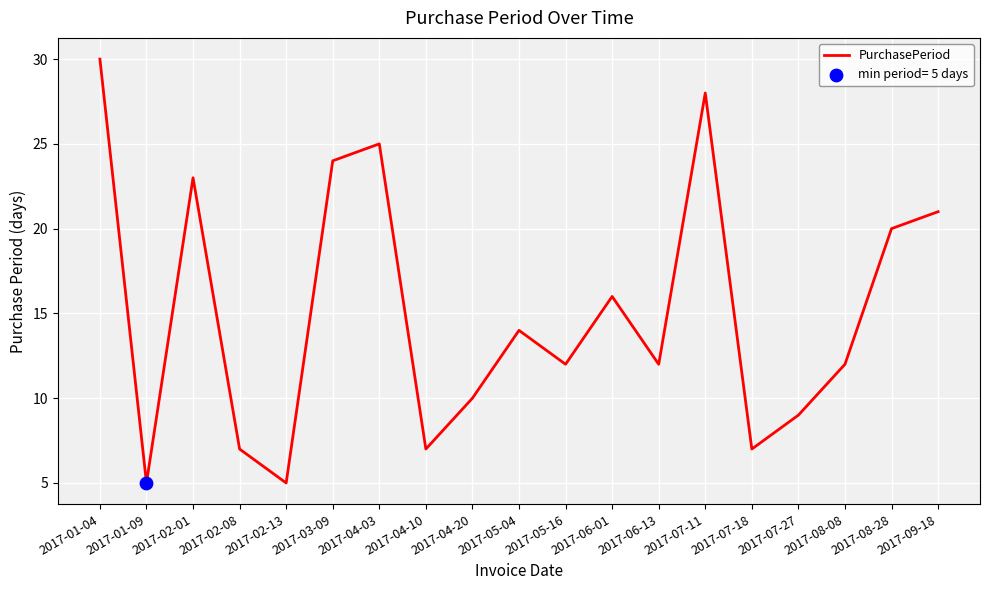

Which has a higher value, 2017-09-18 or 2017-03-09?

2017-03-09